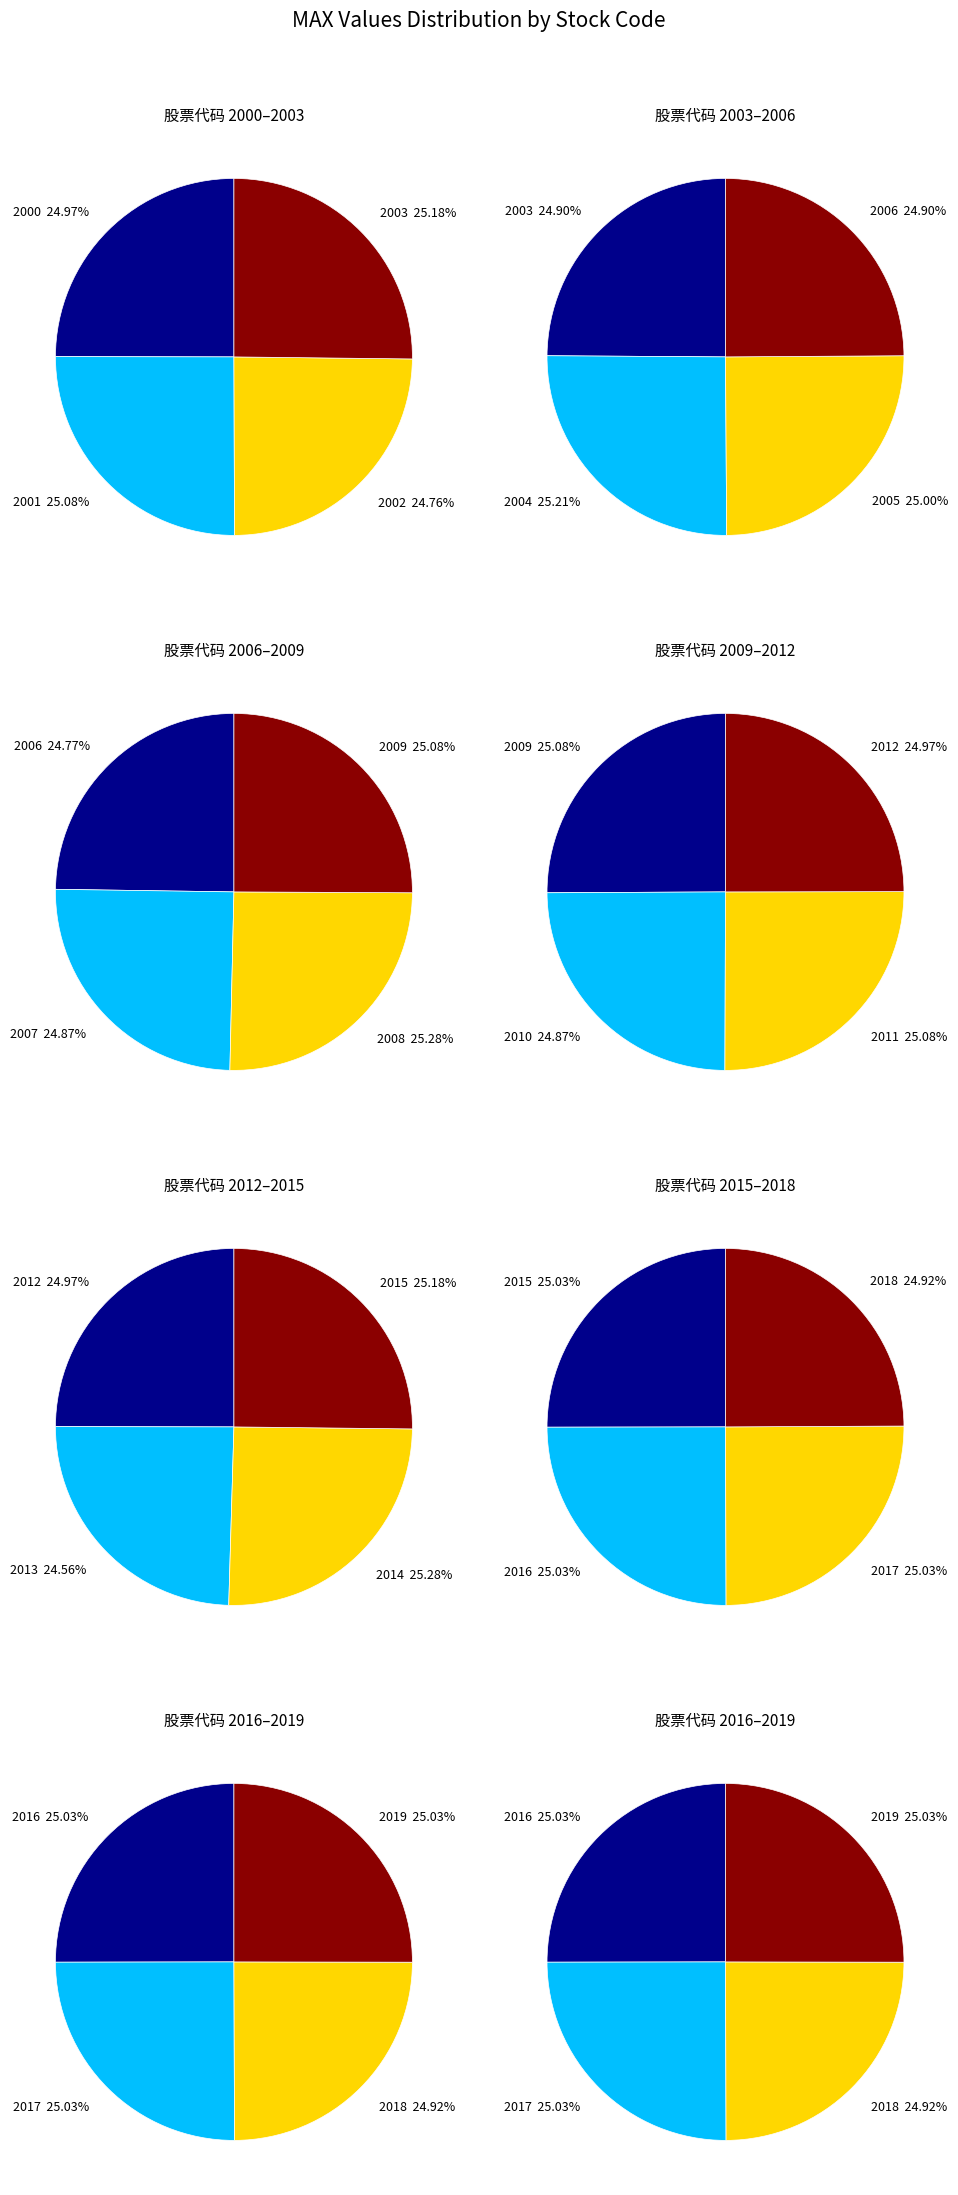

Is 2016 the majority of the pie?

No